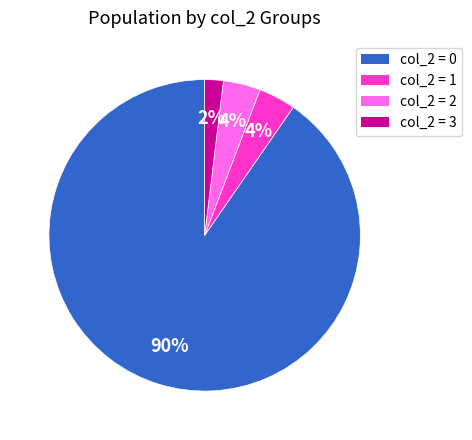

How many segments does this pie chart have?

4